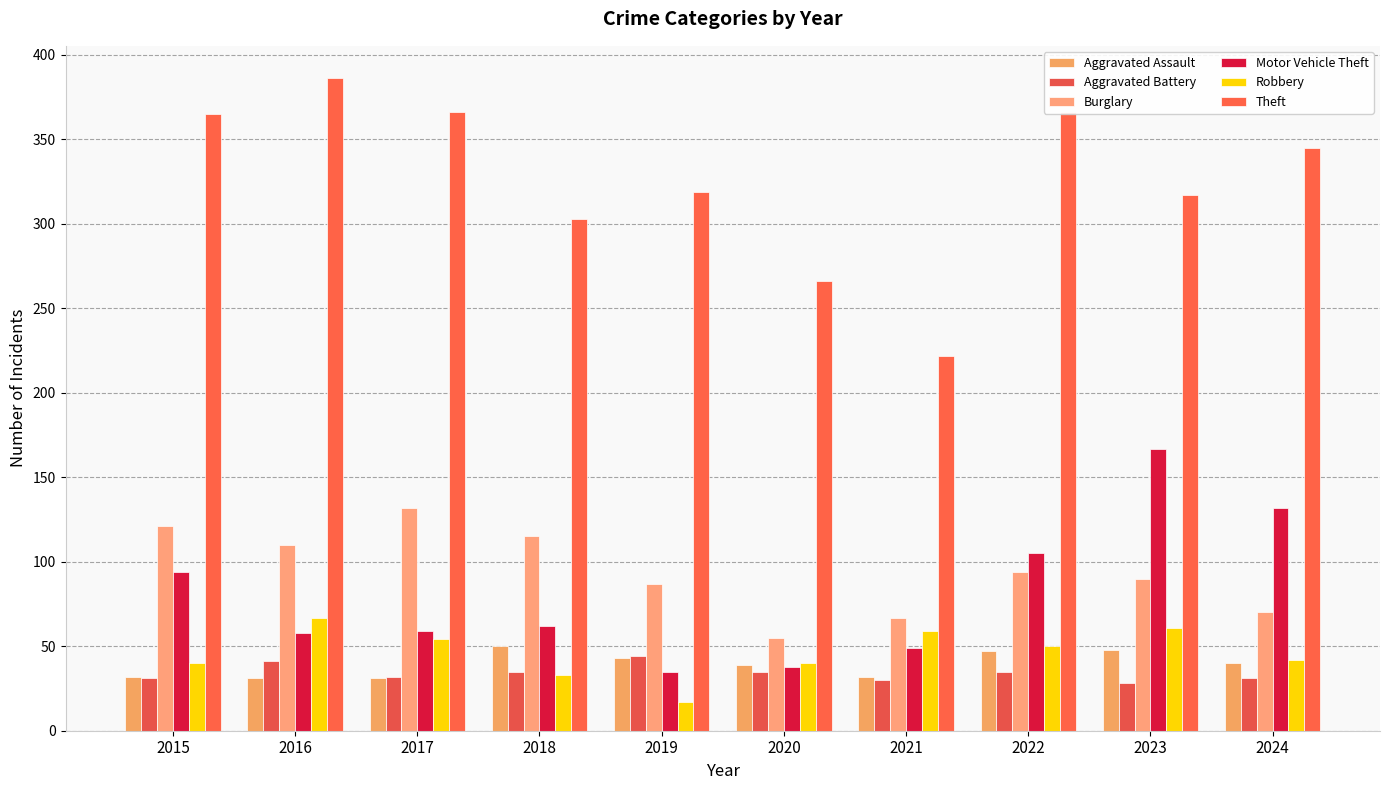

Is the value of Theft at 2019 greater than the value of Aggravated Battery at 2019?

Yes